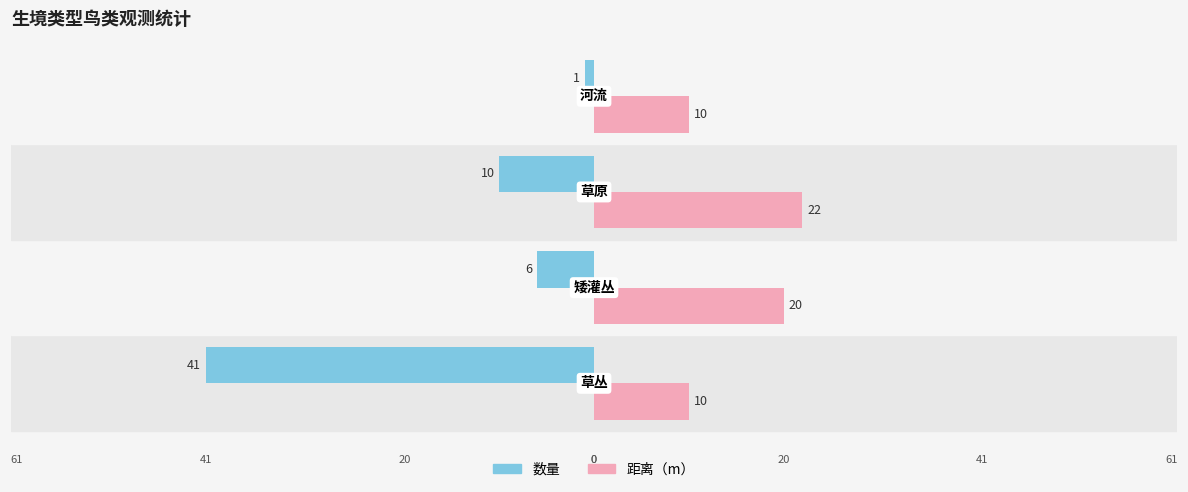

What are all the series names shown in the legend?

数量, 距离（m）